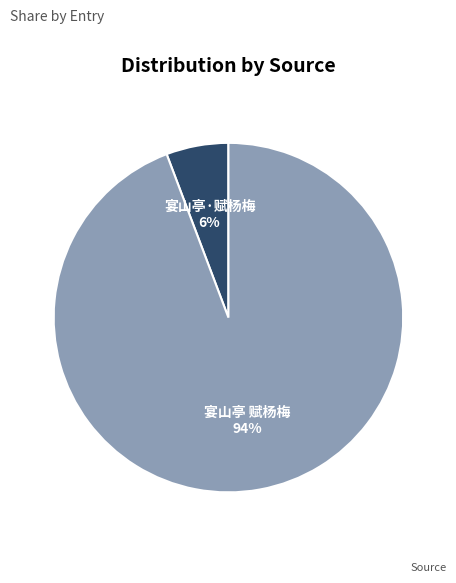

To the nearest percent, what is the average slice percentage?

50%